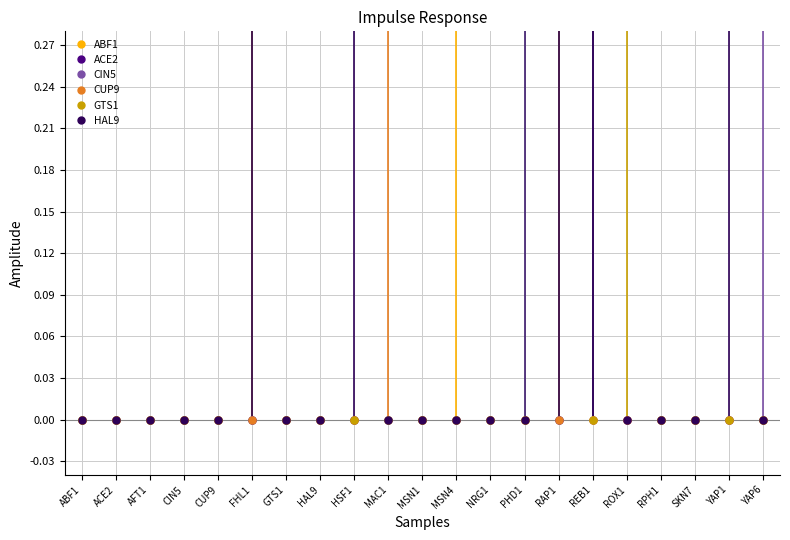

What are all the series names shown in the legend?

ABF1, ACE2, CIN5, CUP9, GTS1, HAL9